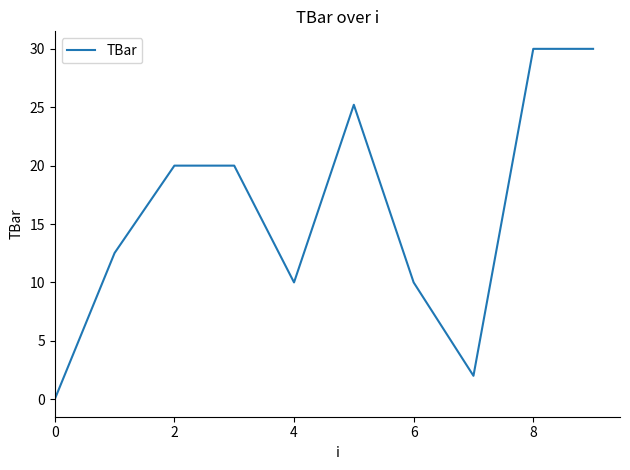

What is the maximum value shown in the chart?

30.0